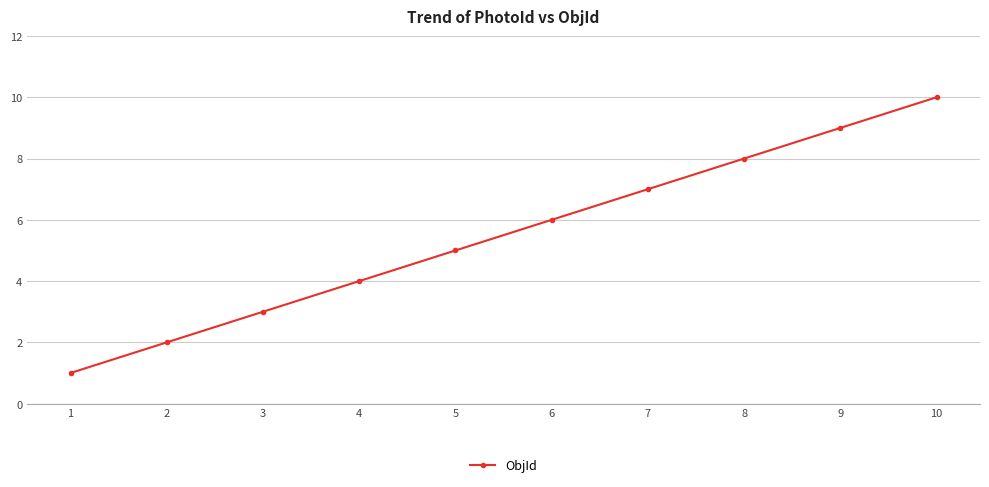

How many lines are shown in the chart?

1